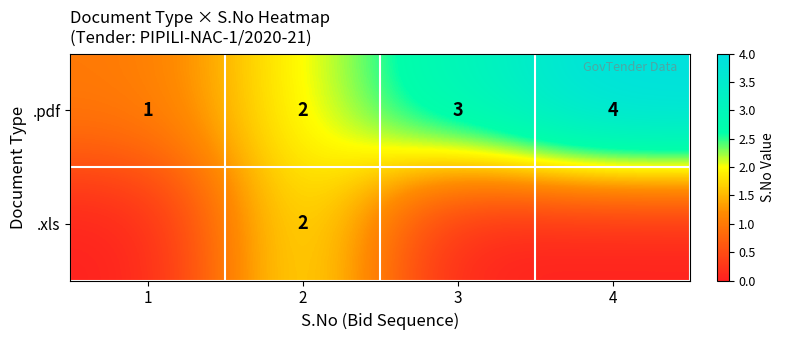

What is the difference between the maximum and minimum values in the .pdf series?

3